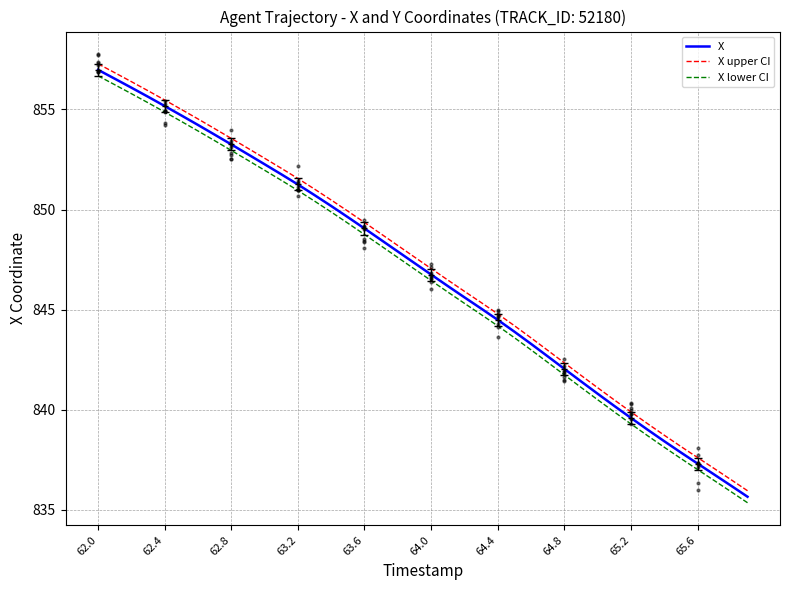

The value of X upper CI at 65.6 is 569.2. True or false?

False